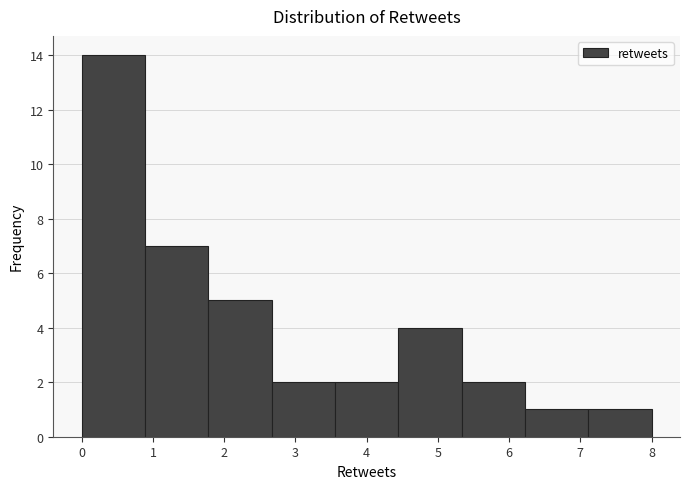

Over which range of the x-axis is the bar tallest?

0.0 to 0.9